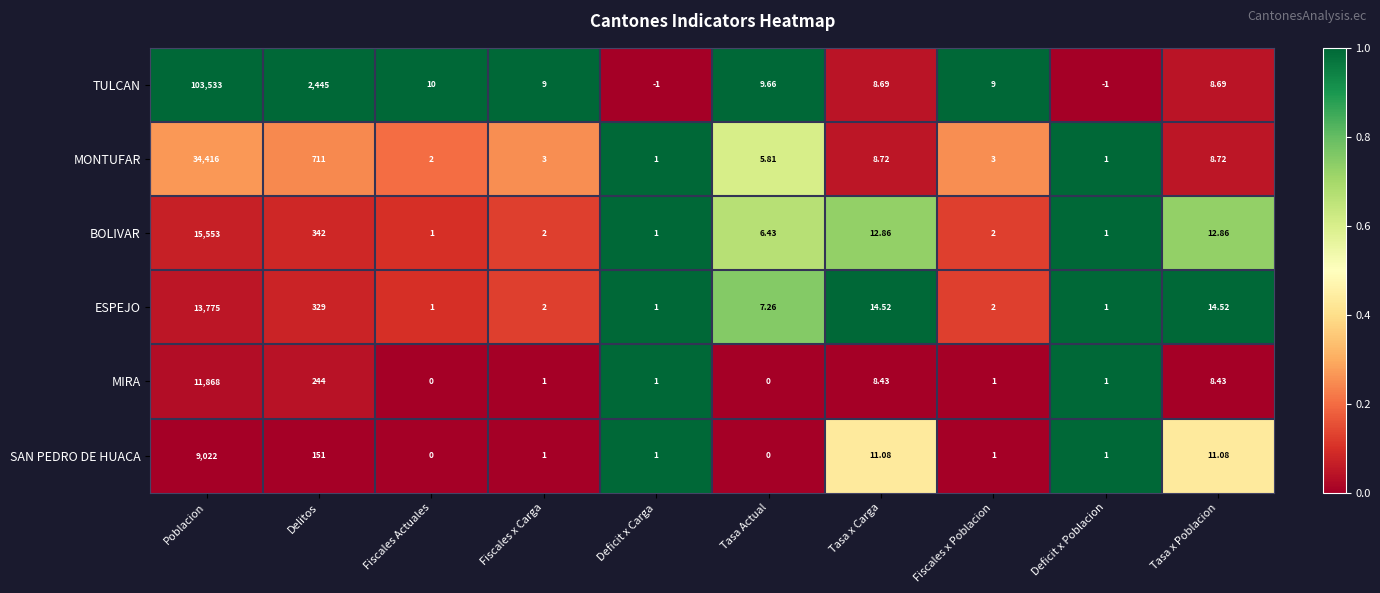

Which series has the largest range (max minus min)?

TULCAN